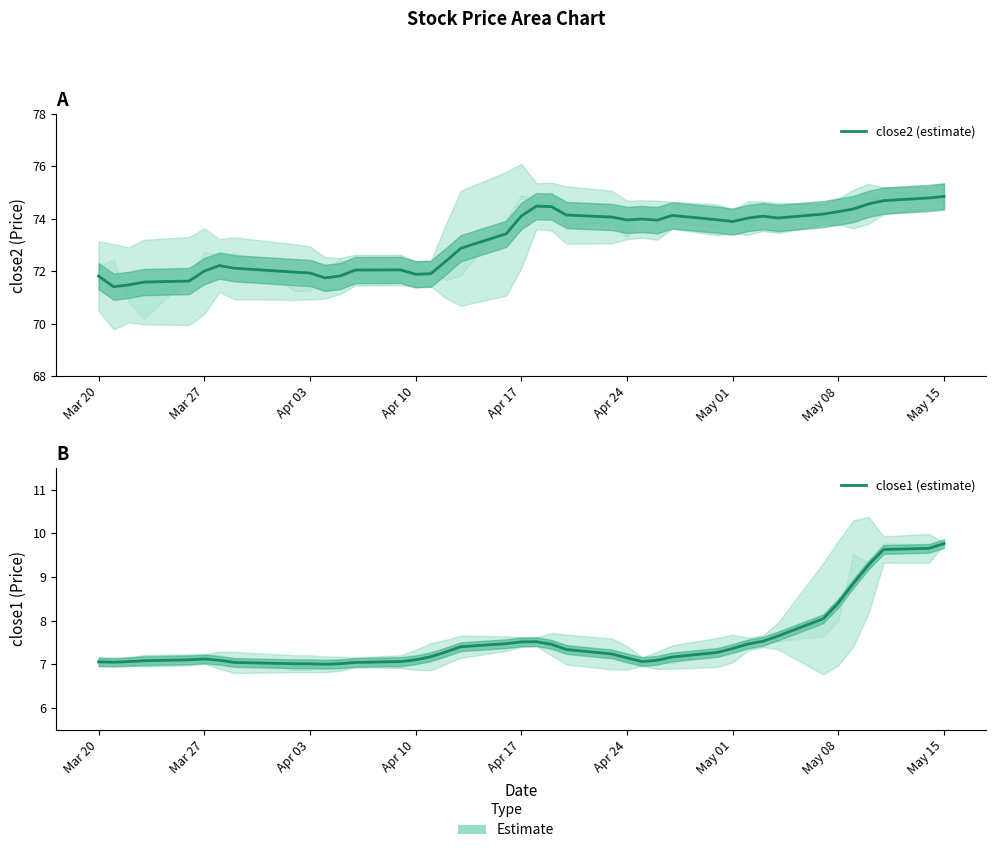

The value of close2 (estimate) at Apr 03 is 71.9. True or false?

True